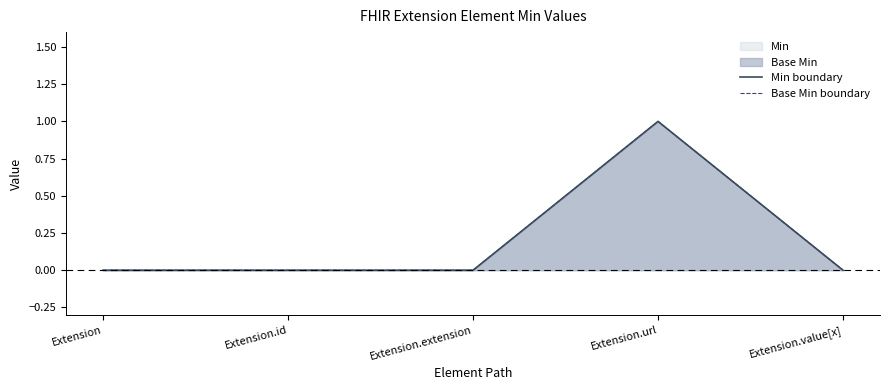

True or false: Min boundary and Base Min boundary intersect in this chart.

False